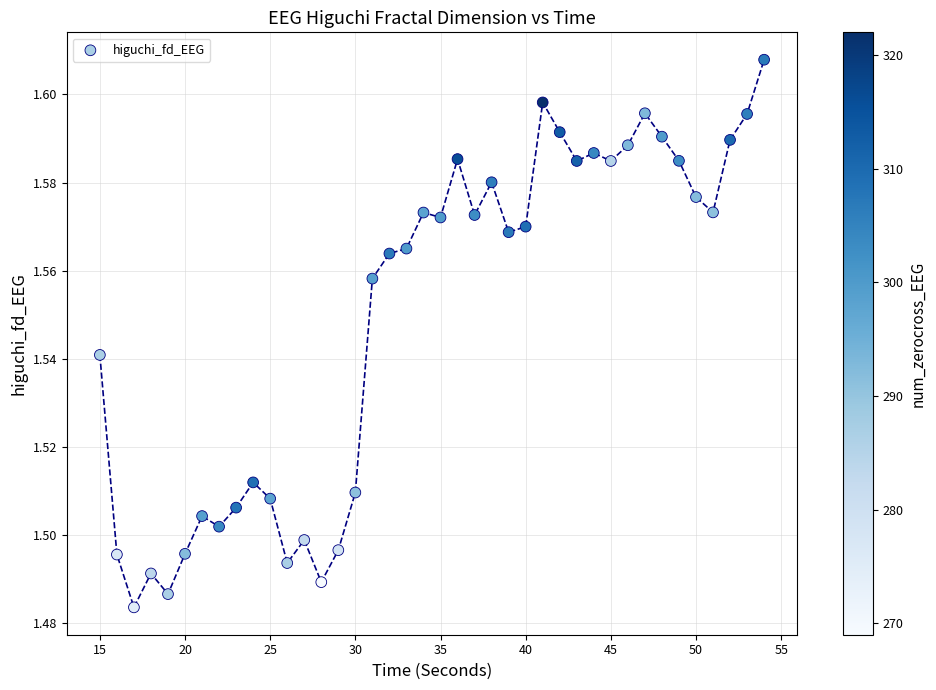

What is the range of X values (max minus min)?

39.0